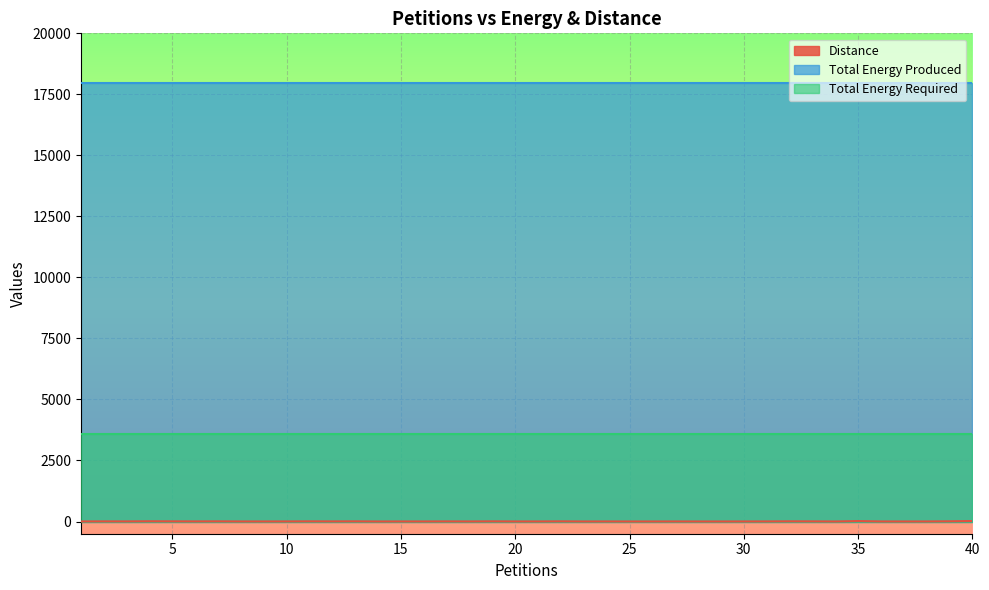

At which category is the sum across all series the highest?

40